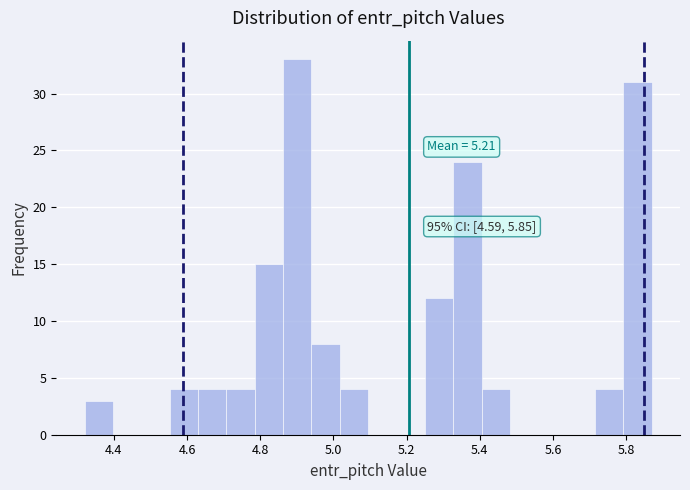

Around what value on the x-axis is the tallest bar? Give the approximate position of its centre, as read against the axis.

4.90